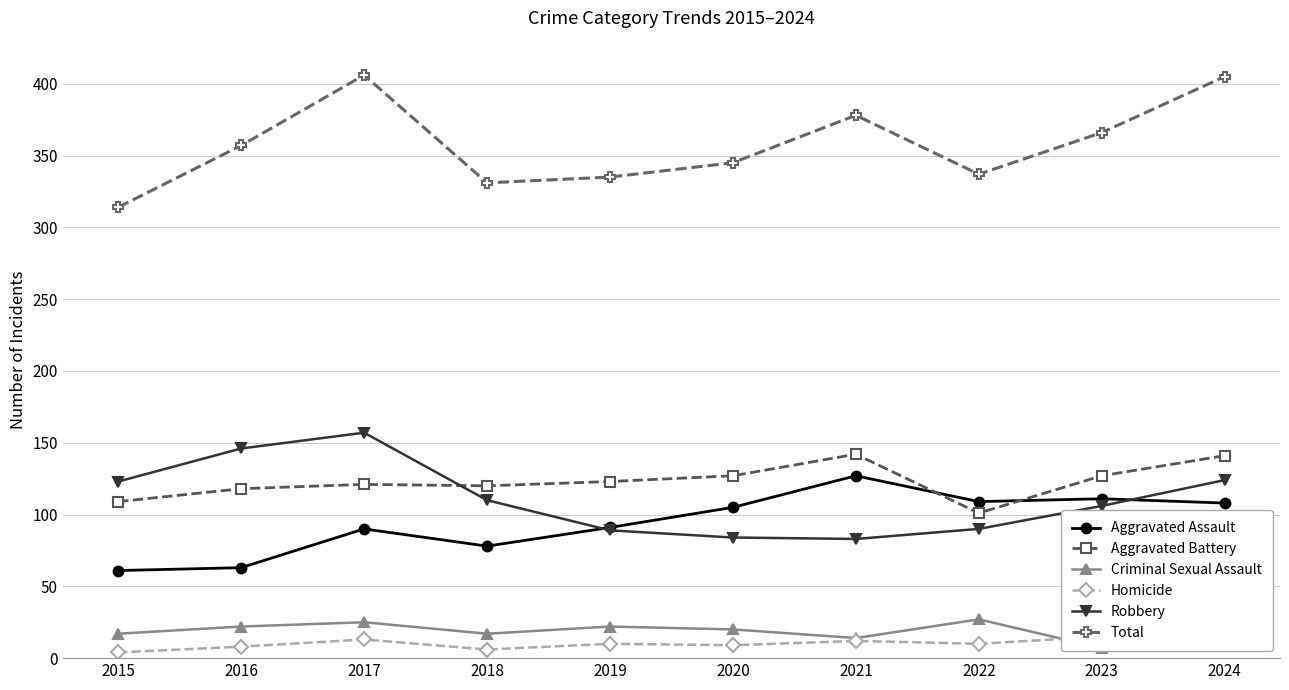

True or false: Criminal Sexual Assault and Homicide intersect in this chart.

True